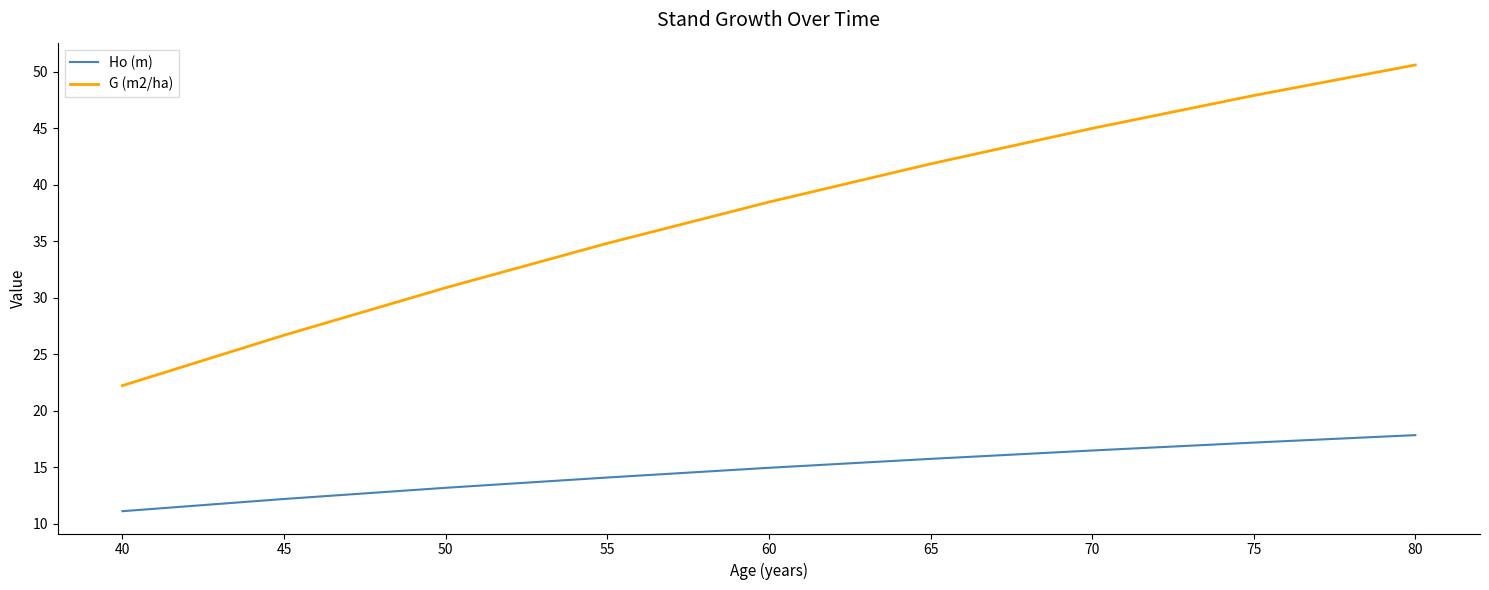

Where is Ho (m) nearest to the value 14?

55